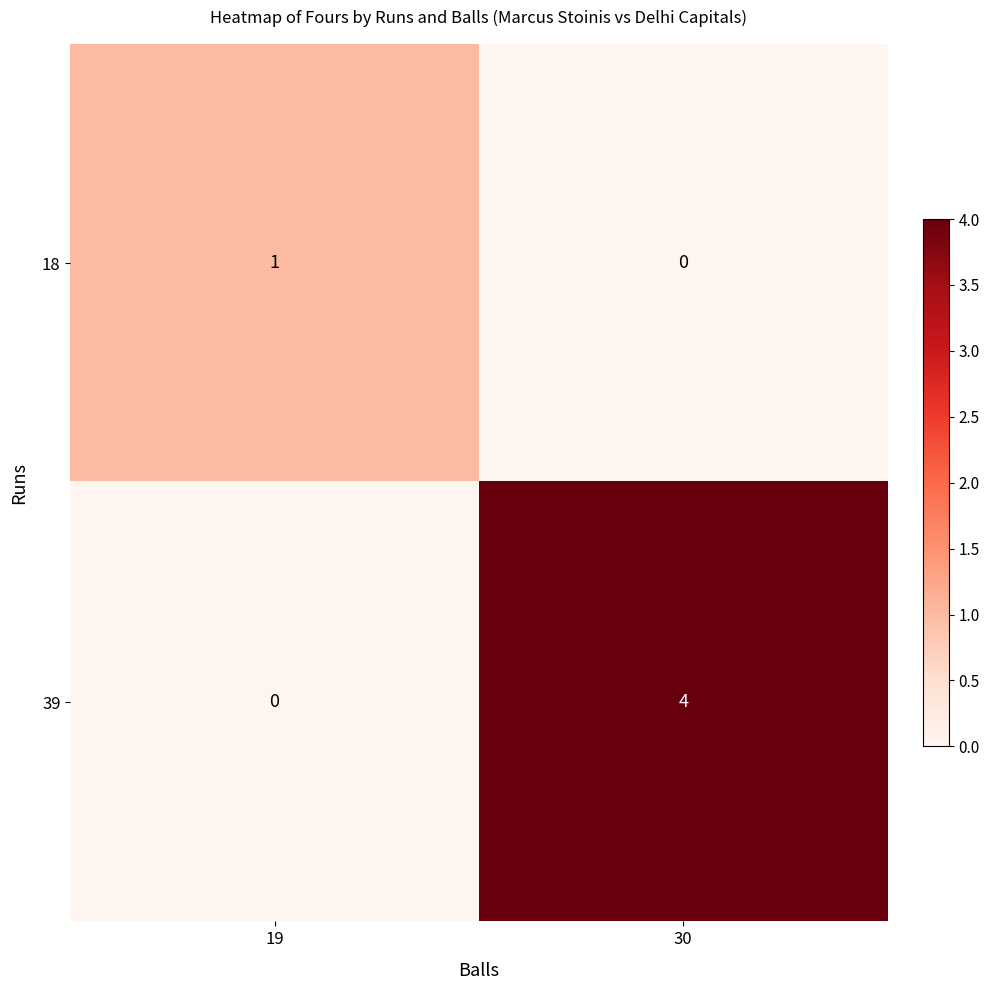

What is the difference between the 39 values at 30 and 19?

4